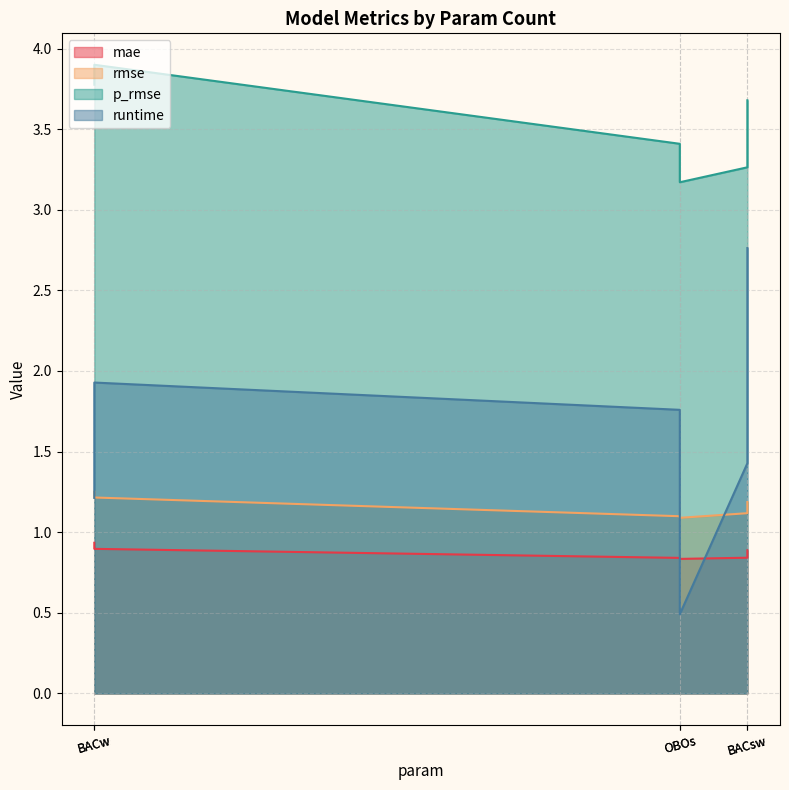

Which series has the widest spread of values?

runtime